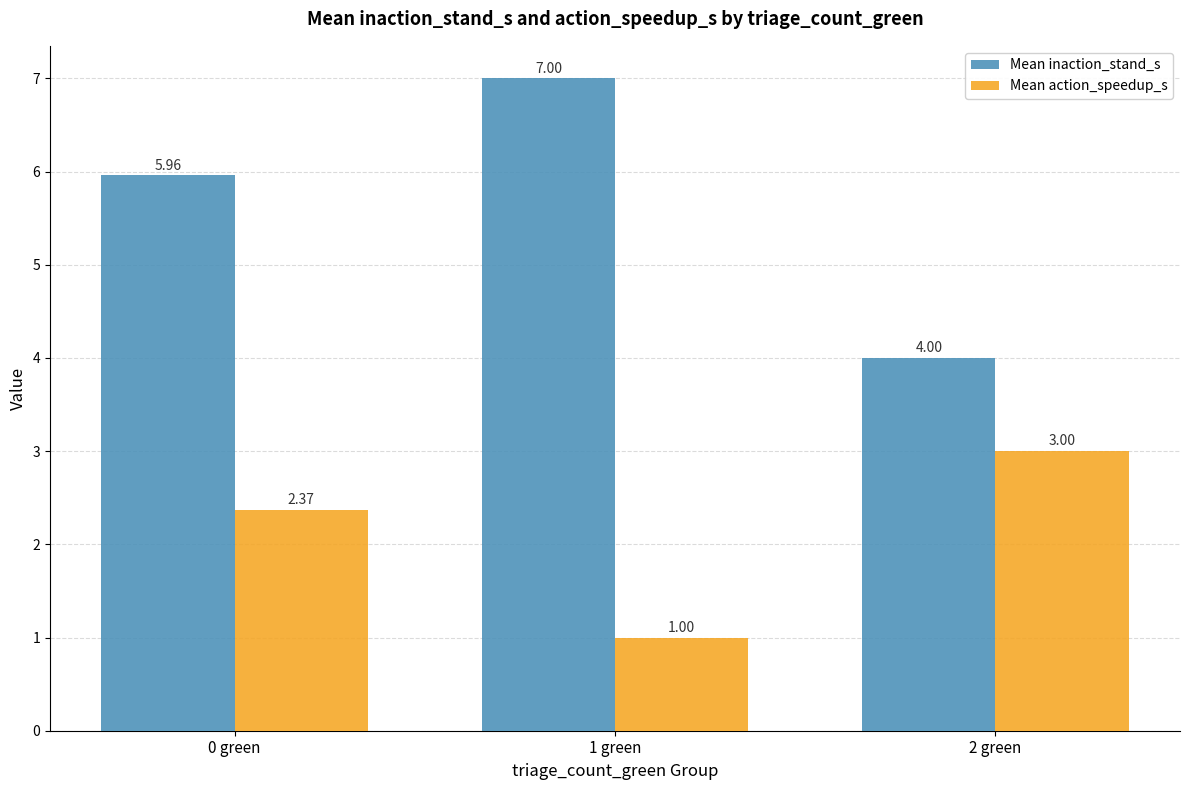

Does the chart contain any negative values?

No